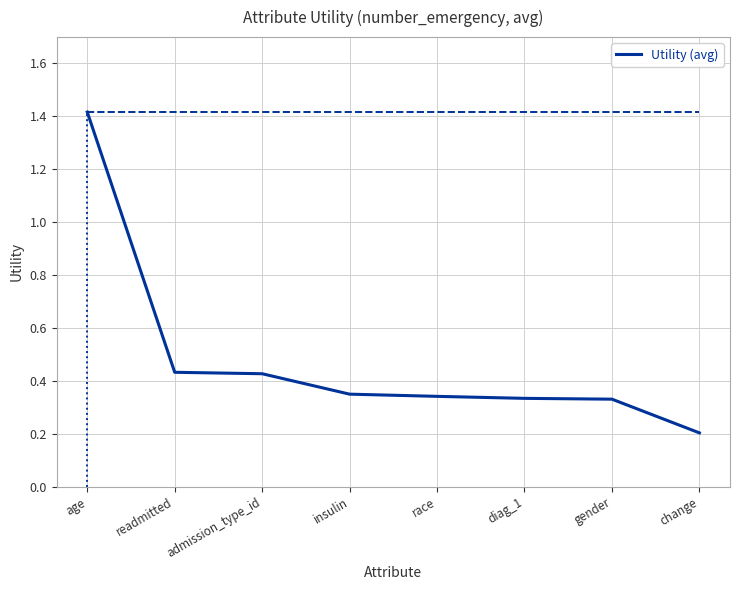

List the labels in order of value, smallest first.

change, gender, diag_1, race, insulin, admission_type_id, readmitted, age